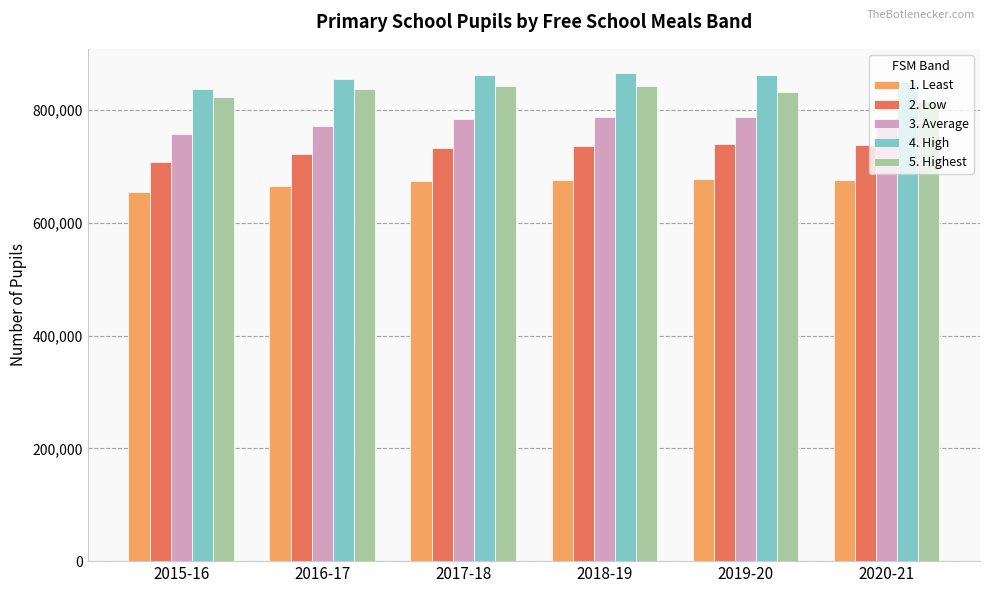

What position from the right is 2018-19?

3